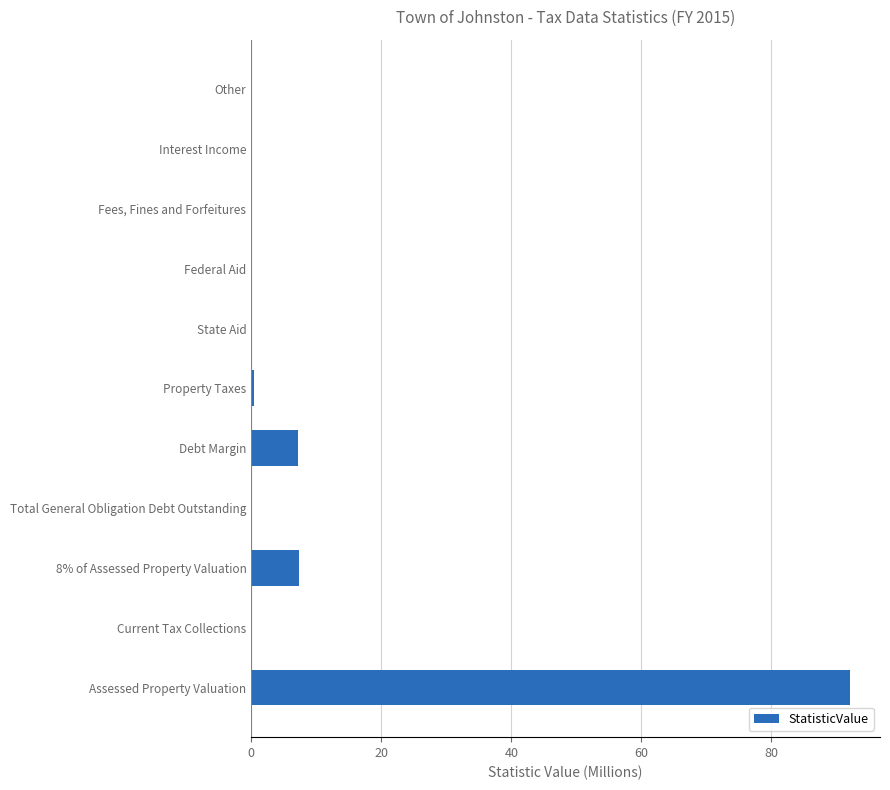

What is the maximum value shown in the chart?

92.1